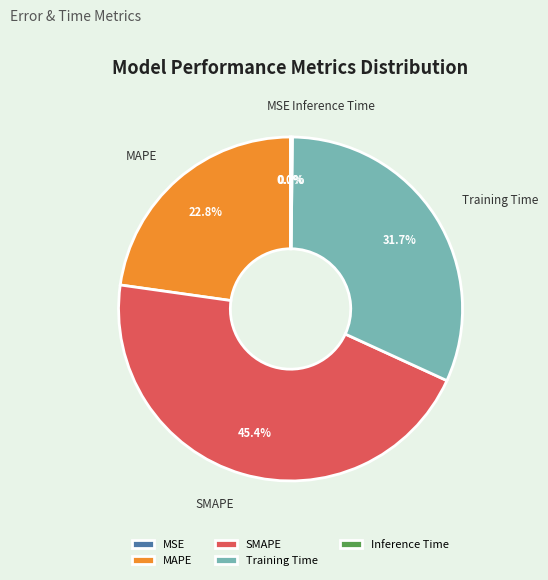

Is there any slice that represents more than half of the pie?

No